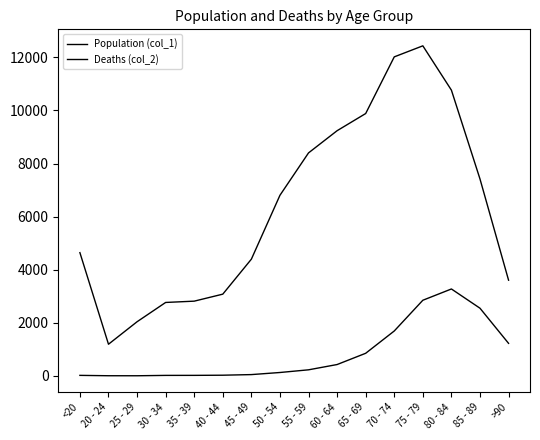

Read the Deaths (col_2) value at 70 - 74.

1690